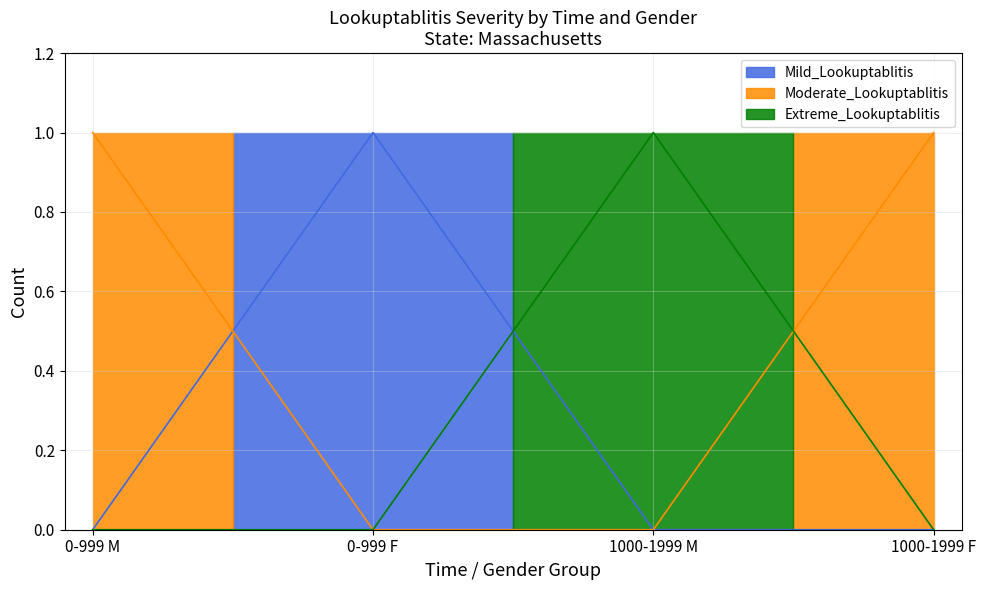

List the series in order of their peak value, lowest first.

Mild_Lookuptablitis, Moderate_Lookuptablitis, Extreme_Lookuptablitis